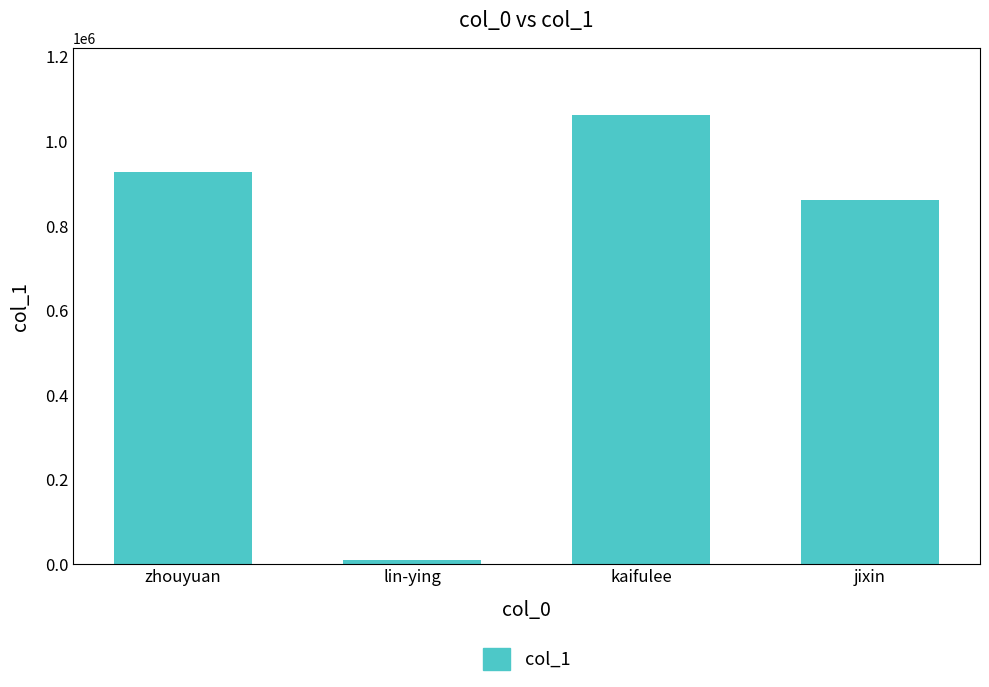

What position from the left is jixin?

4